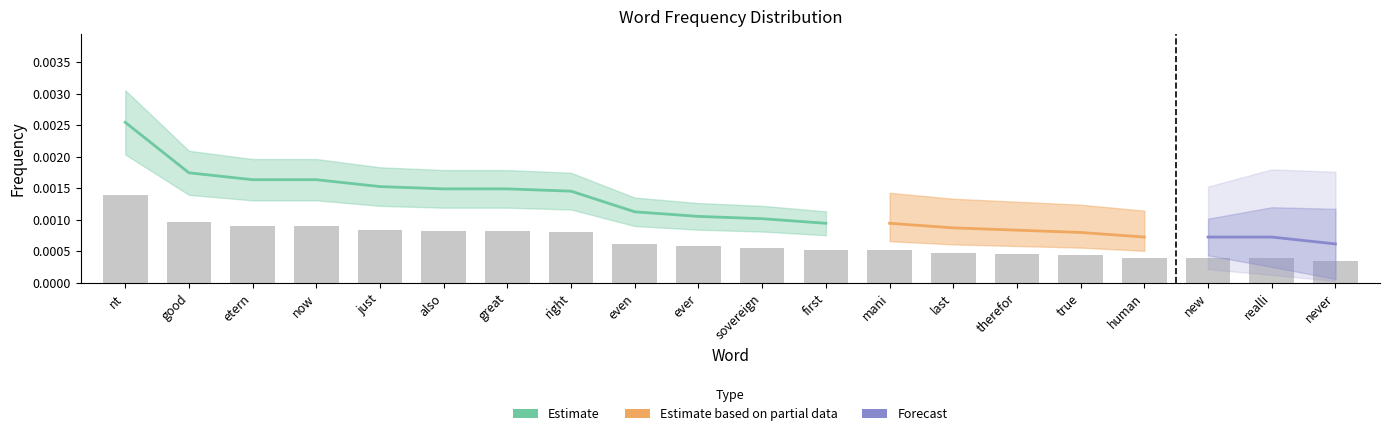

Is it true that the value at now is 0.0?

True